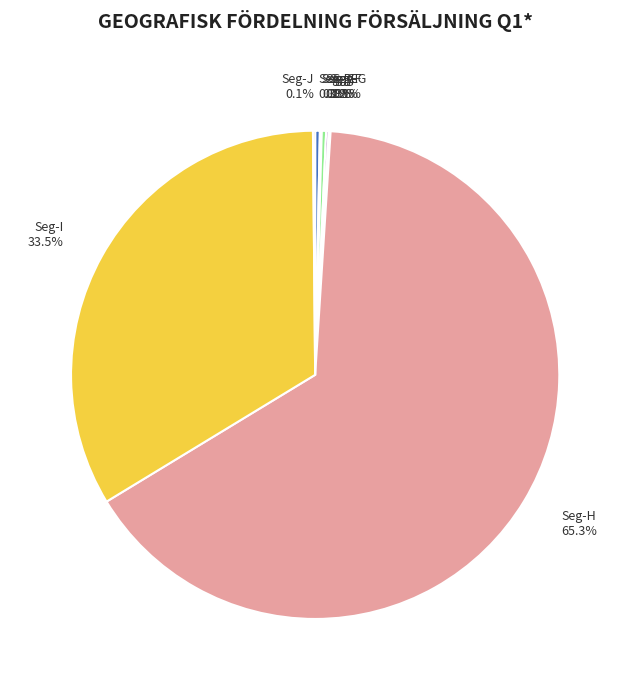

Combined, do Seg-H and Seg-E account for over 50%?

Yes